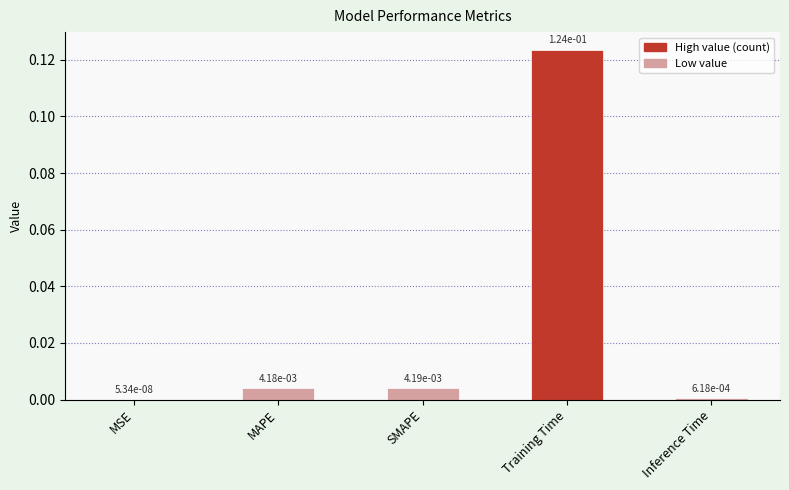

Are the bars grouped side by side (vs. stacked)?

No